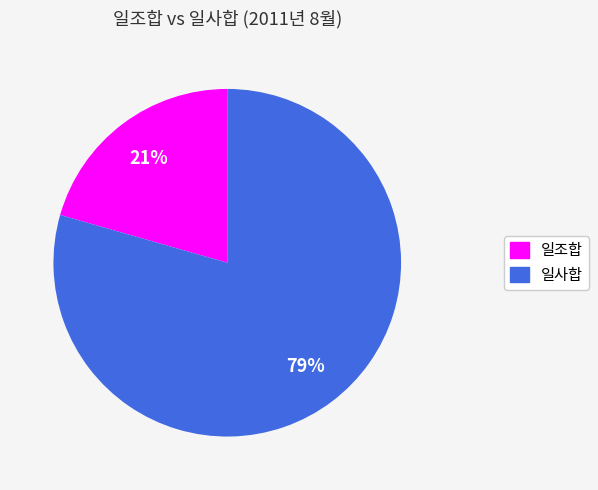

Which has a higher value, 일조합 or 일사합?

일사합